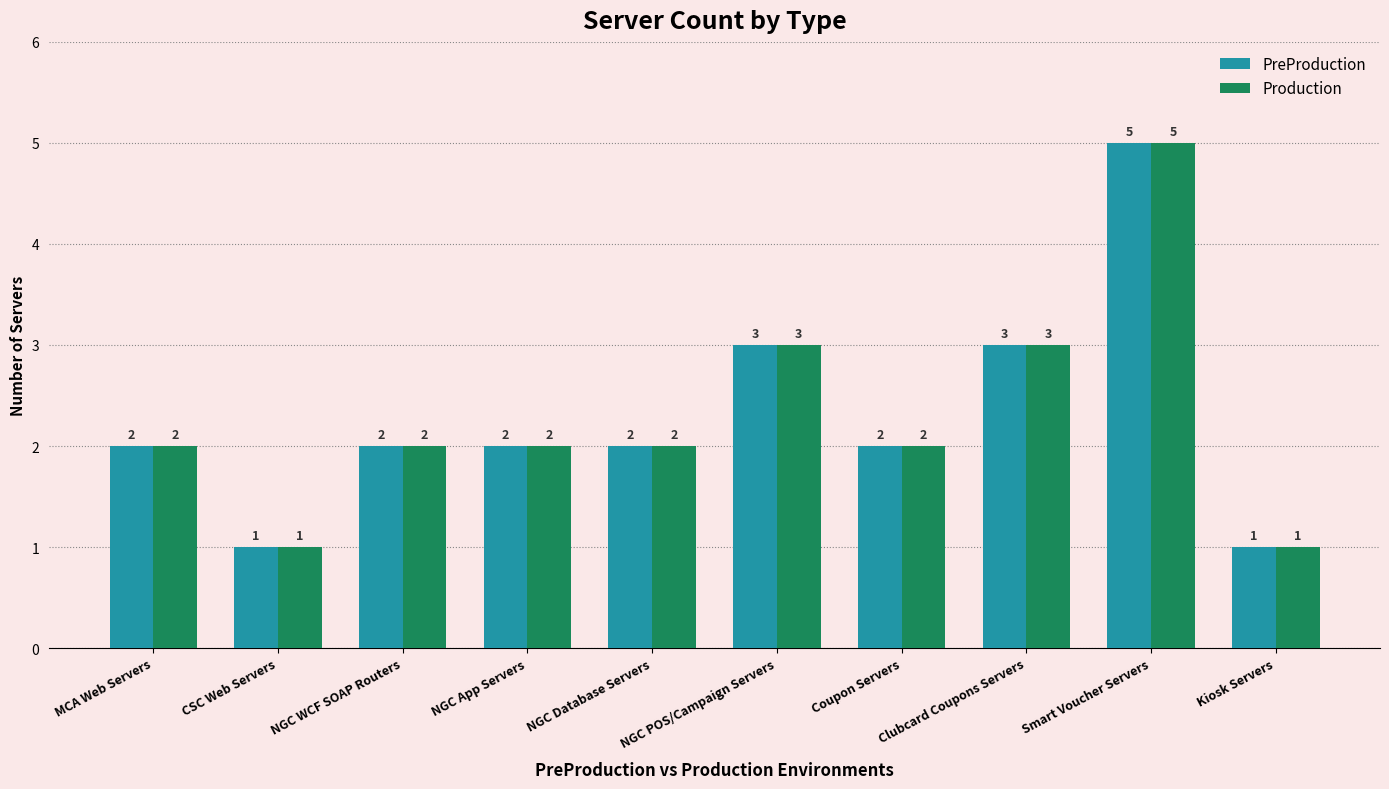

How many Production values are between 2 and 3?

7